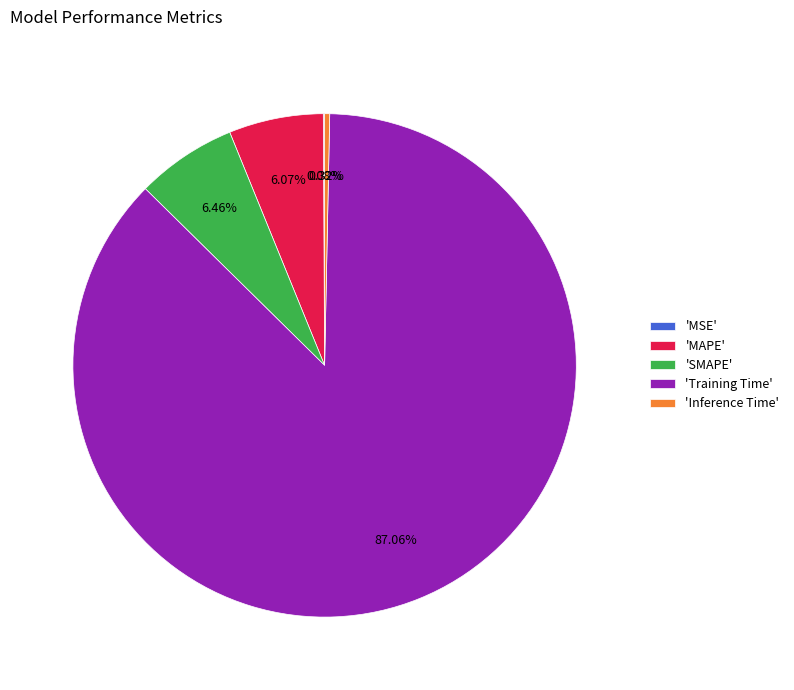

Which category has the biggest portion of the pie?

'Training Time'